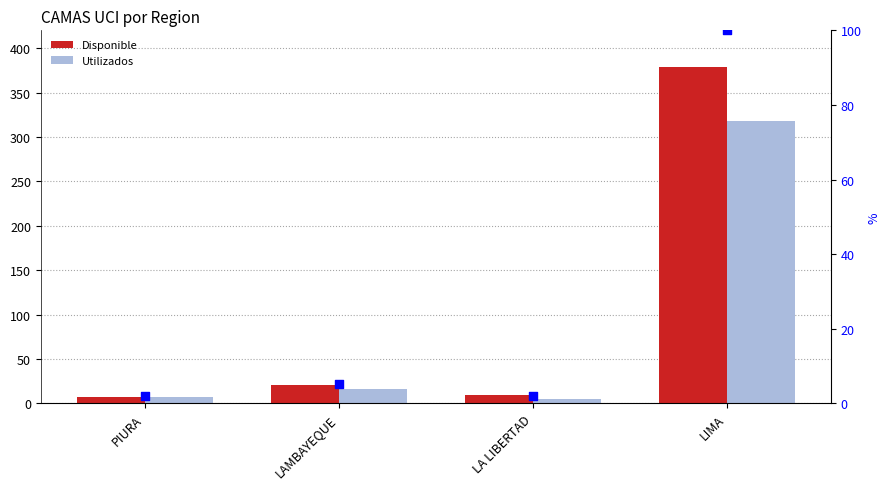

Which series reaches the maximum Y coordinate?

Disponible